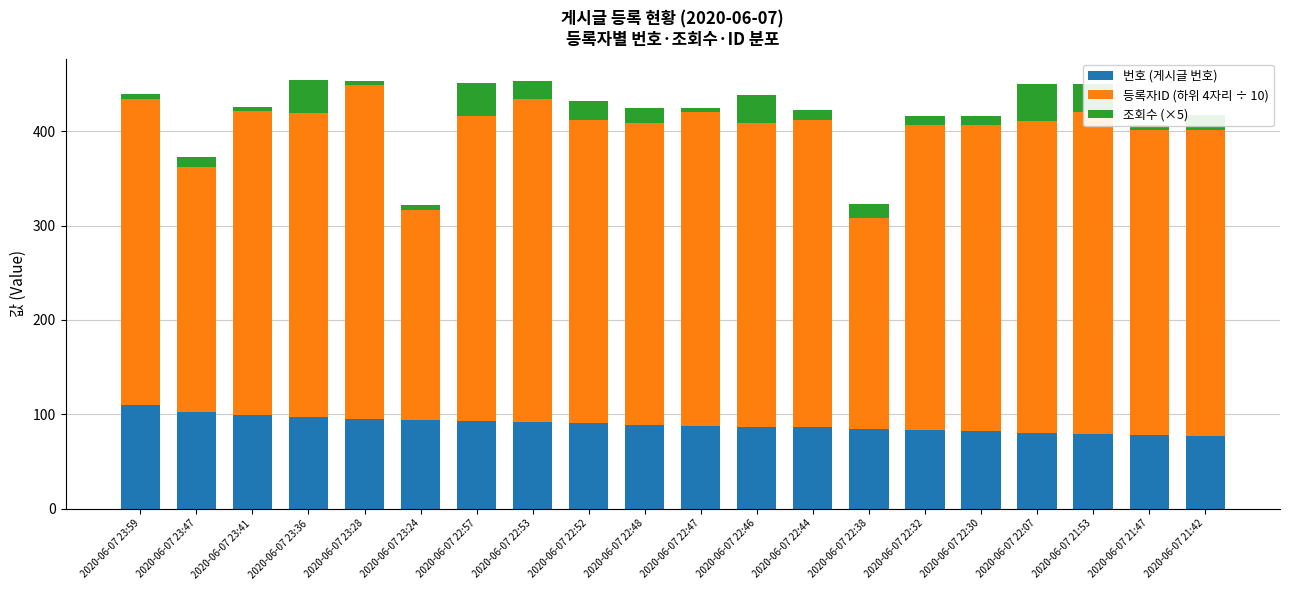

Is it true that 등록자ID (하위 4자리 ÷ 10) equals 323.4 at 2020-06-07 22:57?

True